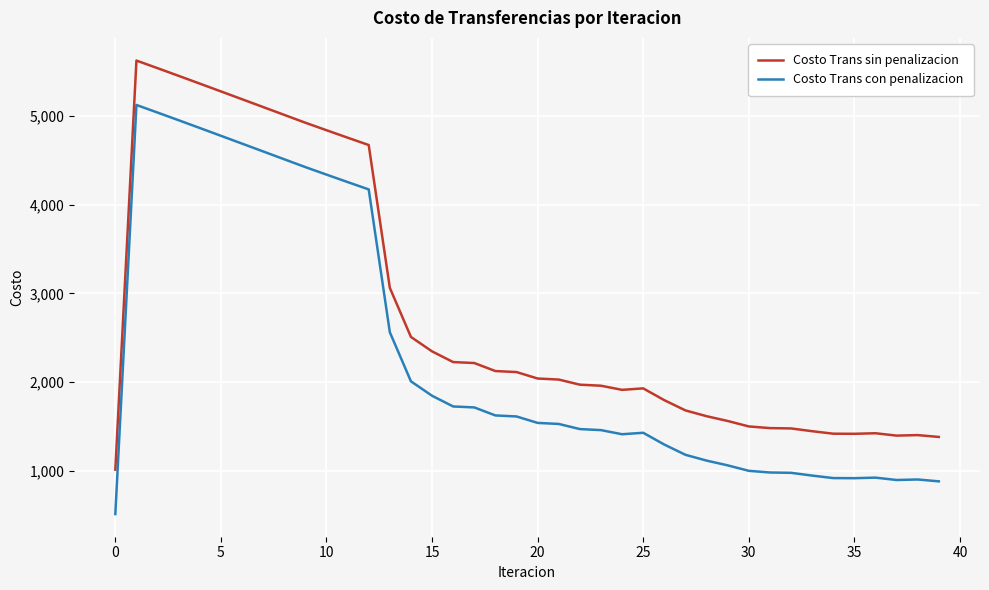

What is the average value of the Costo Trans con penalizacion series?

2304.0